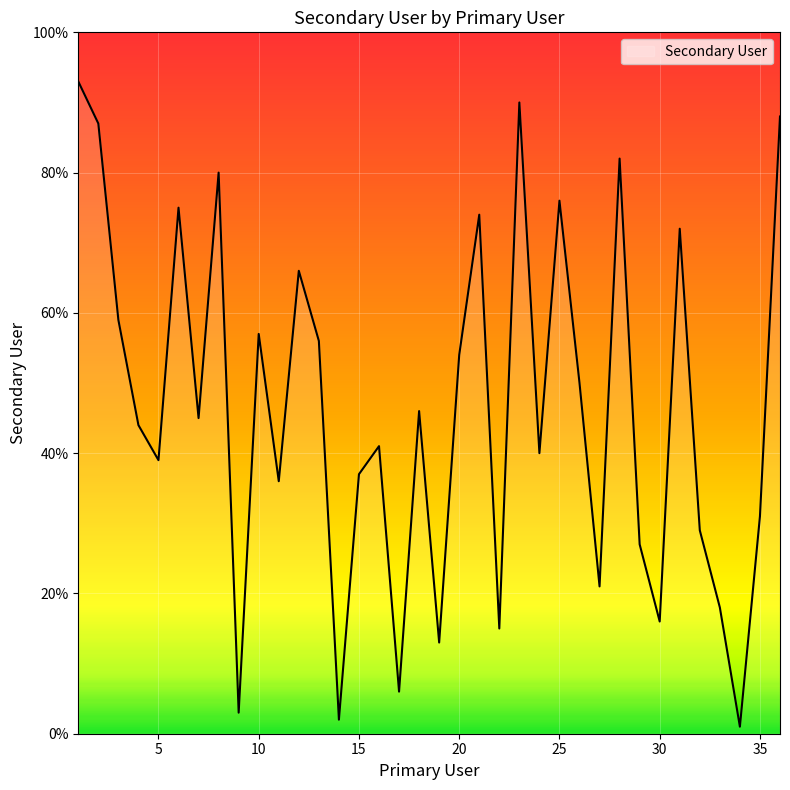

What is the maximum value shown in the chart?

93